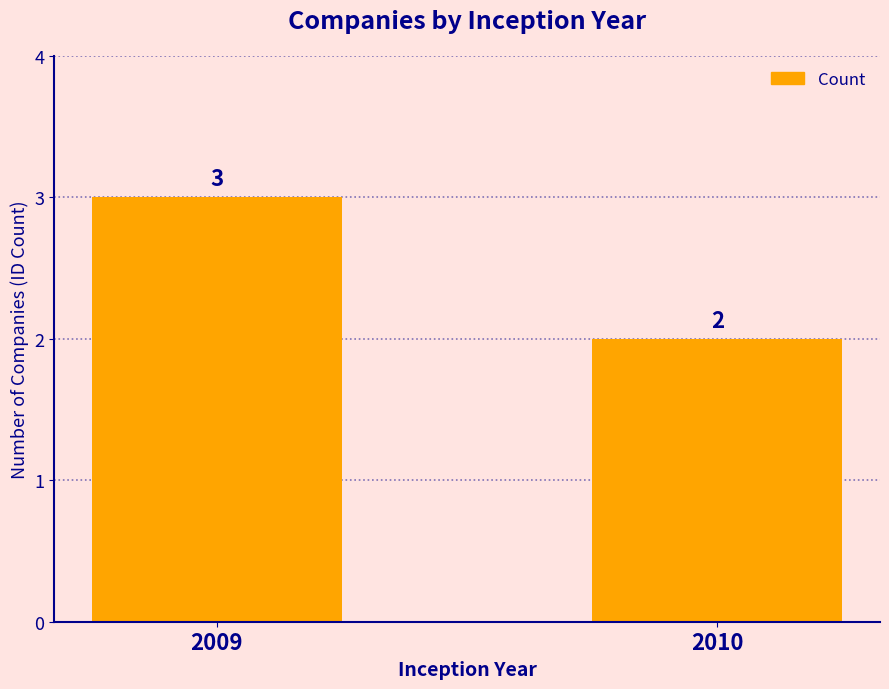

What is the difference between the maximum and minimum values?

1